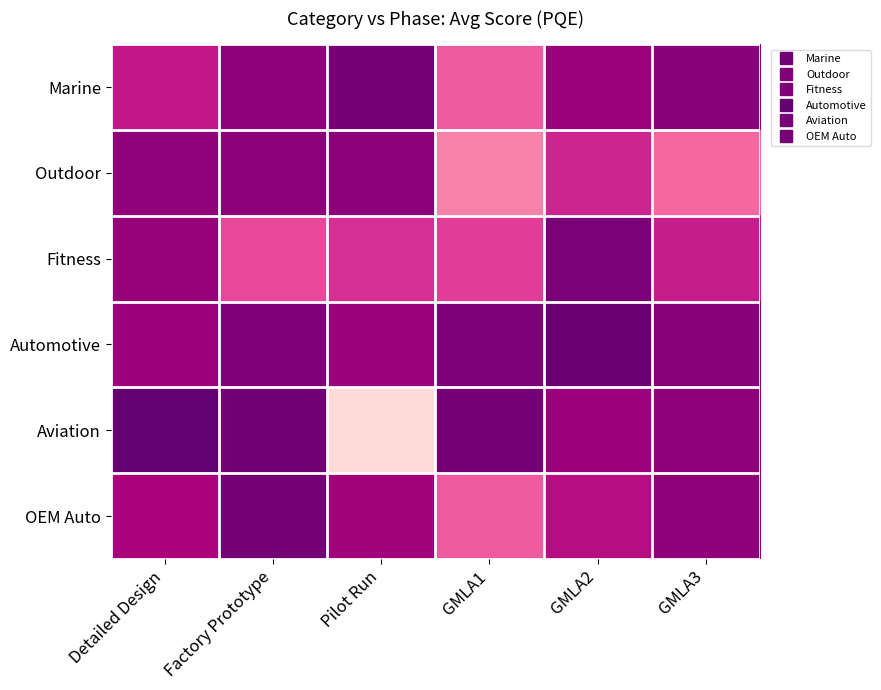

At which category is the sum across all series the highest?

Factory Prototype